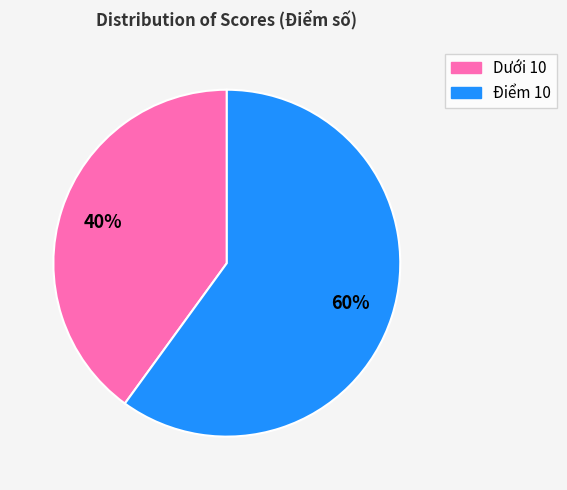

Rank the categories by value from highest to lowest.

Điểm 10, Dưới 10